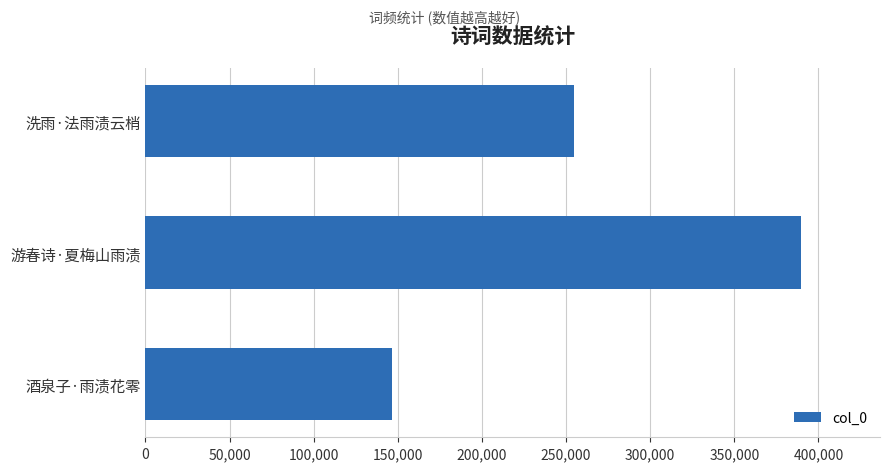

What value does the data have at 游春诗·夏梅山雨渍, to the nearest 100?

389800